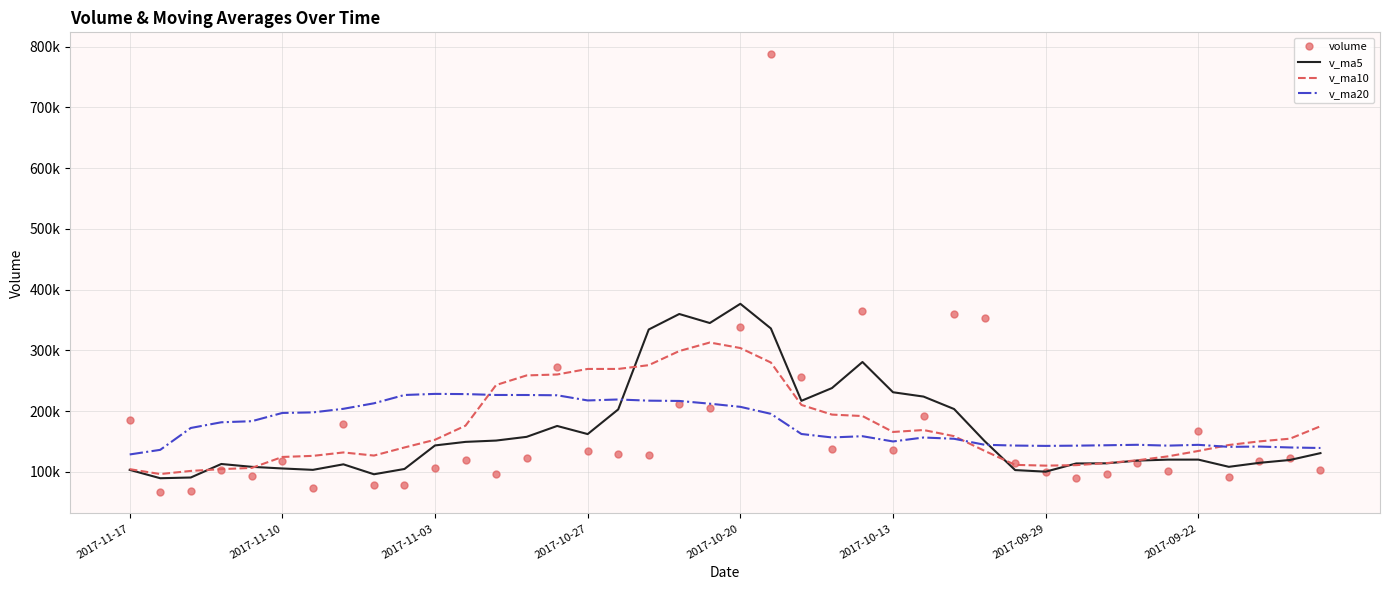

What are all the series names shown in the legend?

volume, v_ma5, v_ma10, v_ma20